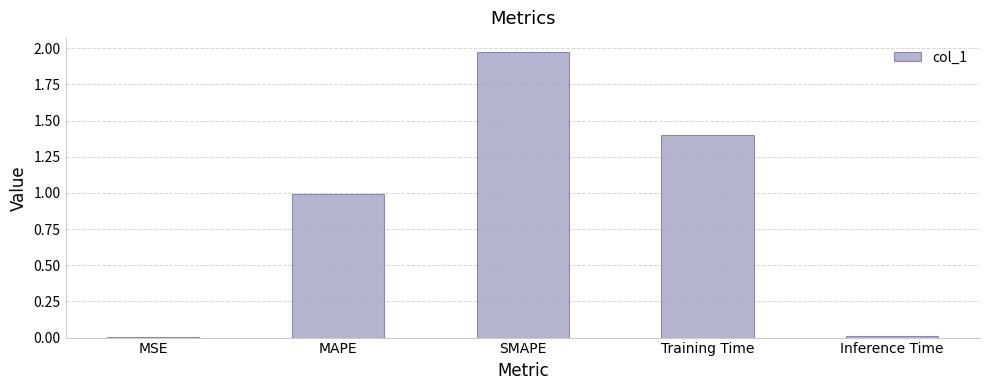

True or false: the data shows 0.0 at Inference Time.

True